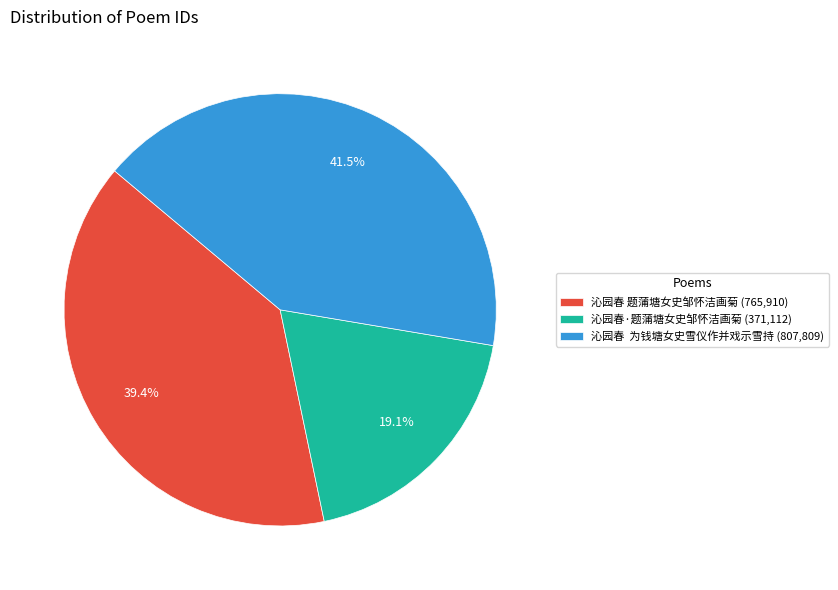

To the nearest percent, what percentage of the pie is 沁园春·题蒲塘女史邹怀洁画菊?

19%